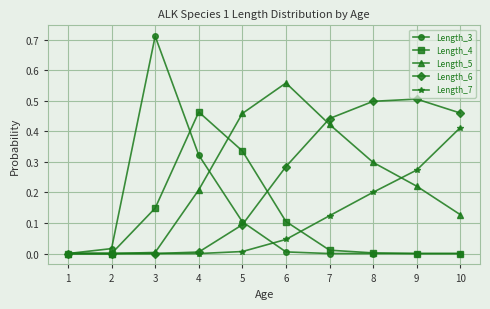

Is the value of Length_5 at 8 greater than the value of Length_7 at 9?

Yes